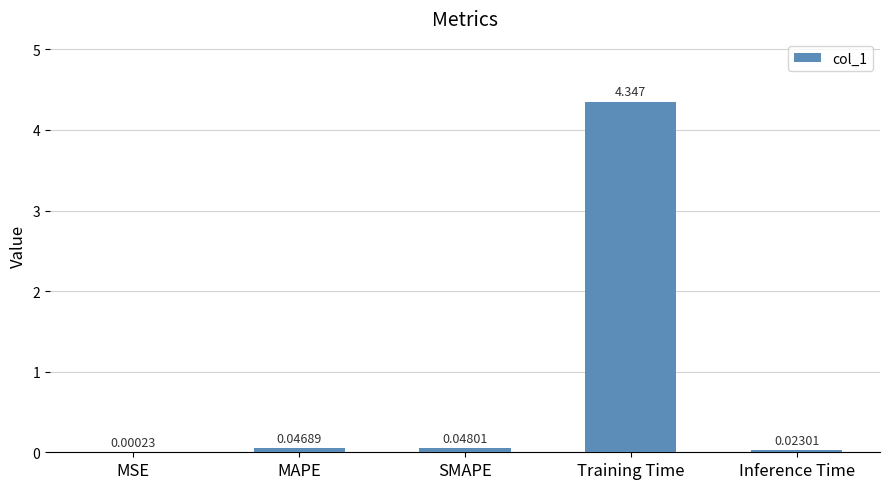

Where is the data nearest to the value 2?

SMAPE